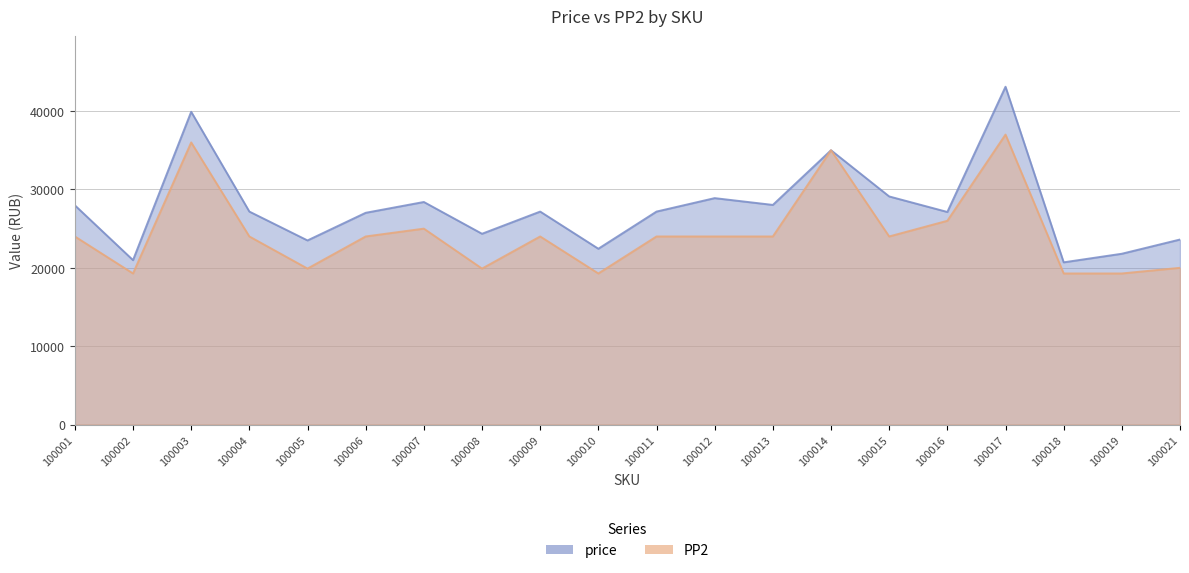

Which category has the highest value in the PP2 series?

100017